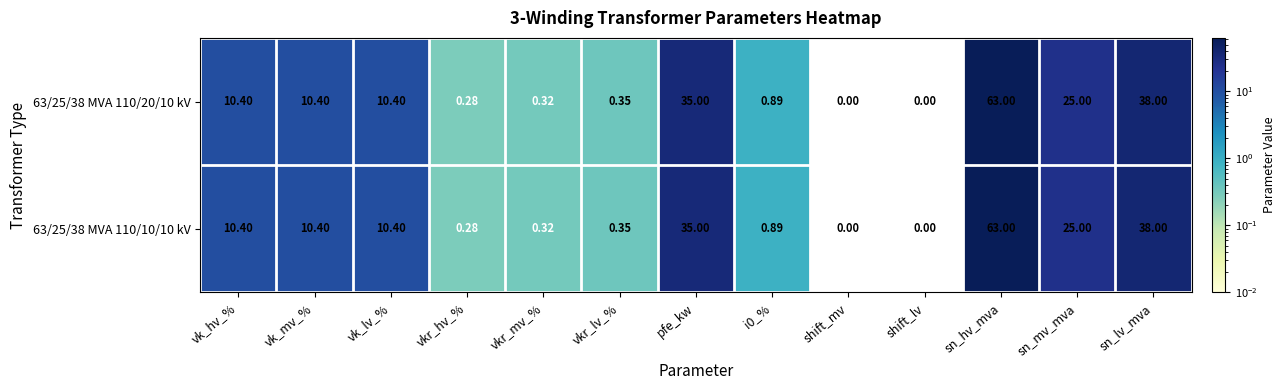

At which label is 63/25/38 MVA 110/10/10 kV closest to 31?

pfe_kw